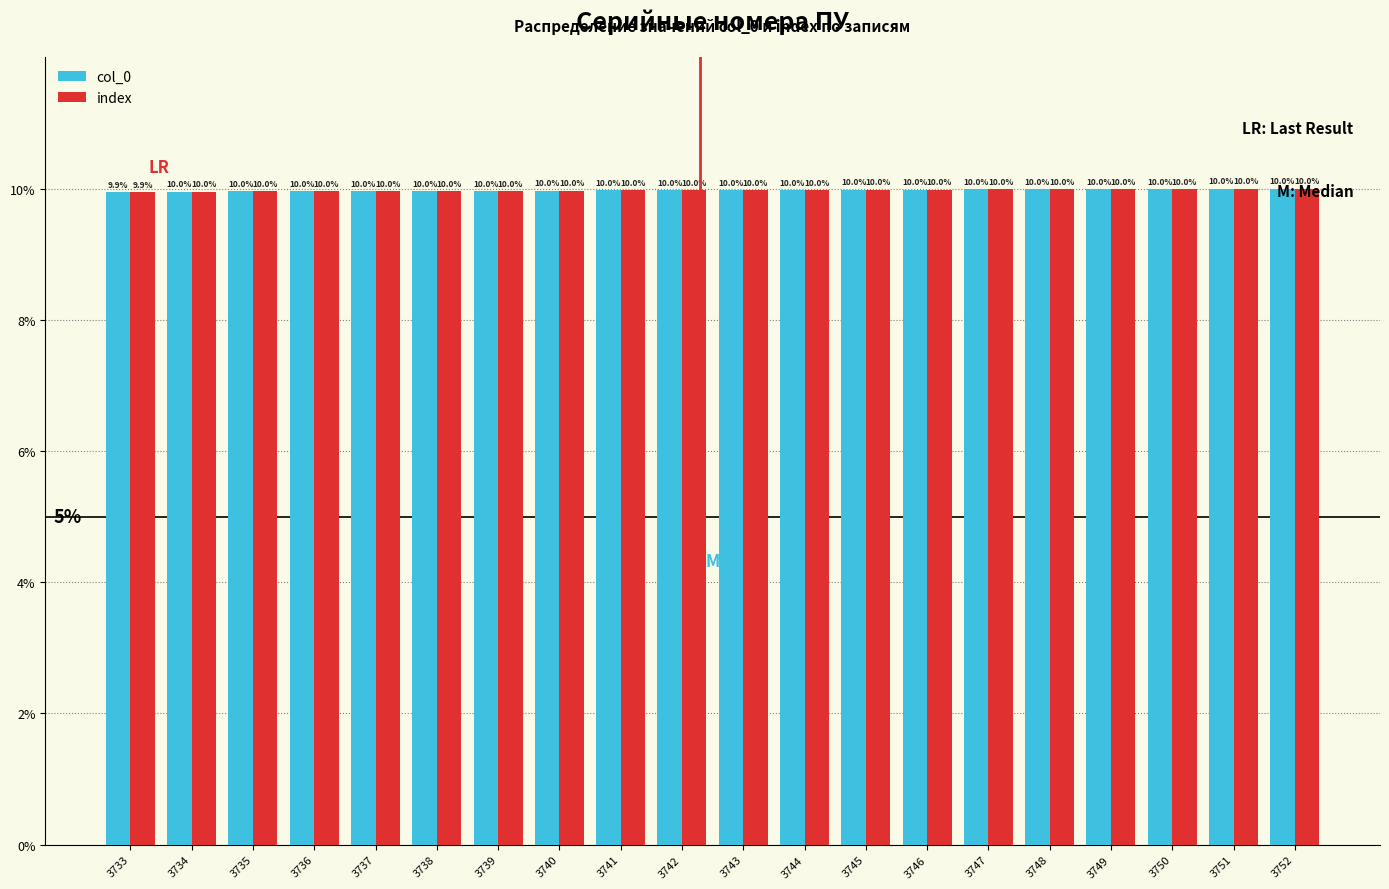

Reading left to right, what are all the values shown in this chart?

col_0: 3733=9.9	3734=10.0	3735=10.0	3736=10.0	3737=10.0	3738=10.0	3739=10.0	3740=10.0	3741=10.0	3742=10.0	3743=10.0	3744=10.0	3745=10.0	3746=10.0	3747=10.0	3748=10.0	3749=10.0	3750=10.0	3751=10.0	3752=10.0
index: 3733=9.9	3734=10.0	3735=10.0	3736=10.0	3737=10.0	3738=10.0	3739=10.0	3740=10.0	3741=10.0	3742=10.0	3743=10.0	3744=10.0	3745=10.0	3746=10.0	3747=10.0	3748=10.0	3749=10.0	3750=10.0	3751=10.0	3752=10.0